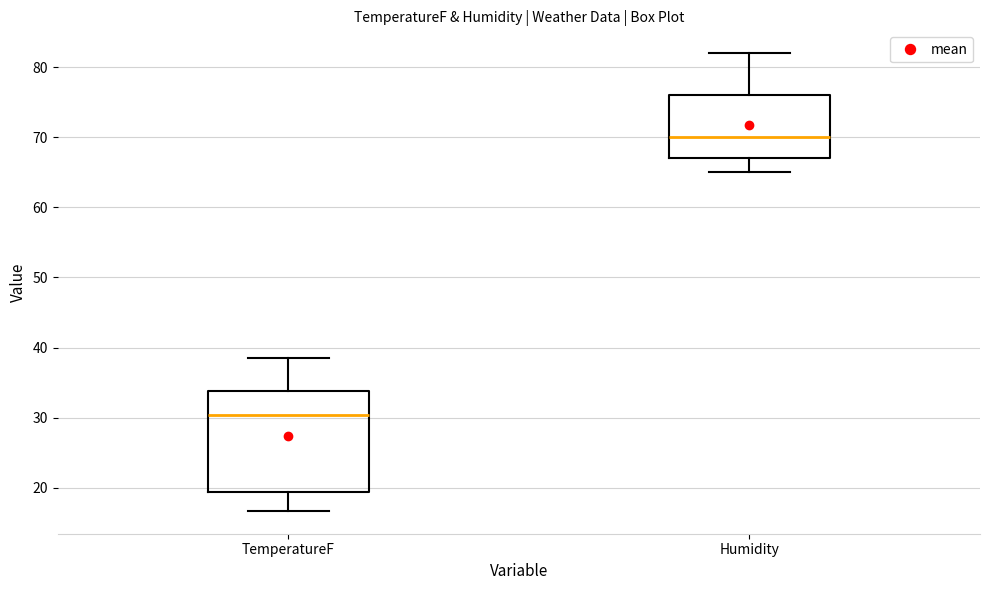

Reading left to right, read every box against the y-axis: the position of its median line, the range the box covers, and the ends of its whiskers. The values are not printed on the chart, so give them approximately, as read against the axis.

TemperatureF: median 30, box 19 to 34, whiskers 17 to 39
Humidity: median 70, box 67 to 76, whiskers 65 to 82